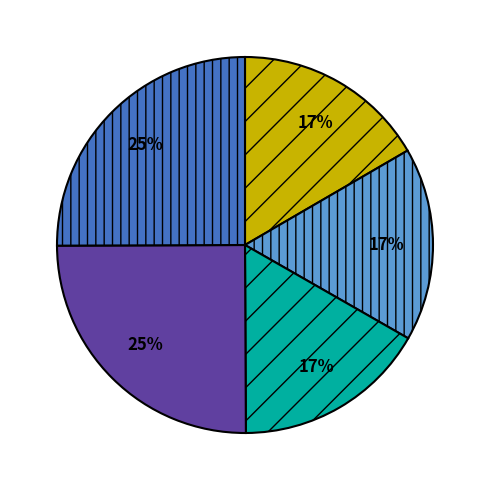

Is there any slice that represents more than half of the pie?

No